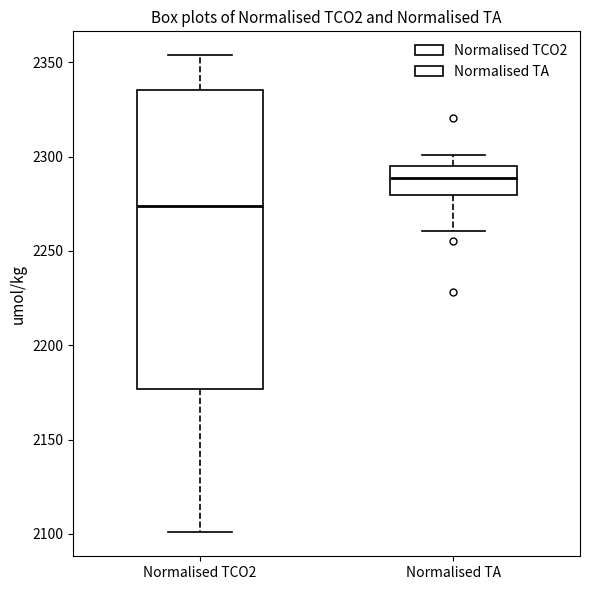

Reading left to right, read every box against the y-axis: the position of its median line, the range the box covers, and the ends of its whiskers. The values are not printed on the chart, so give them approximately, as read against the axis.

Normalised TCO2: median 2275, box 2175 to 2335, whiskers 2100 to 2355
Normalised TA: median 2290, box 2280 to 2295, whiskers 2260 to 2300